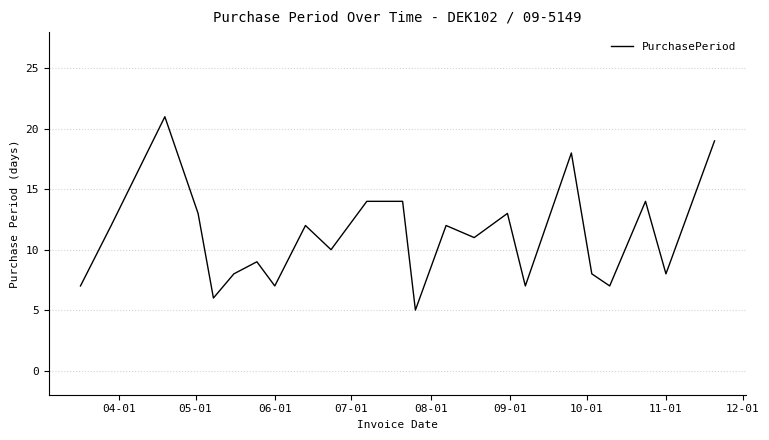

What is the greatest value displayed?

21